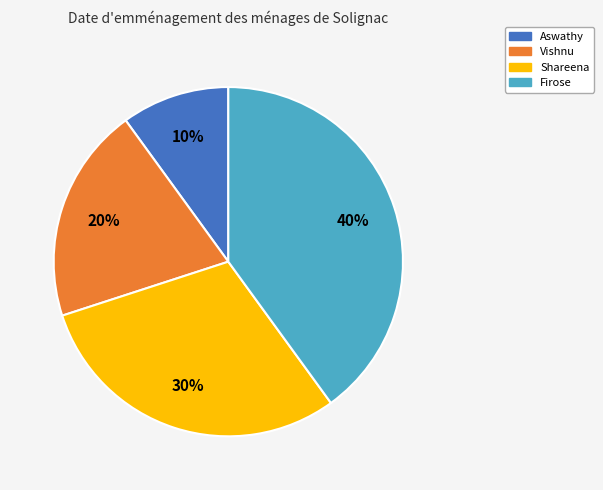

Which slice is the largest?

Firose